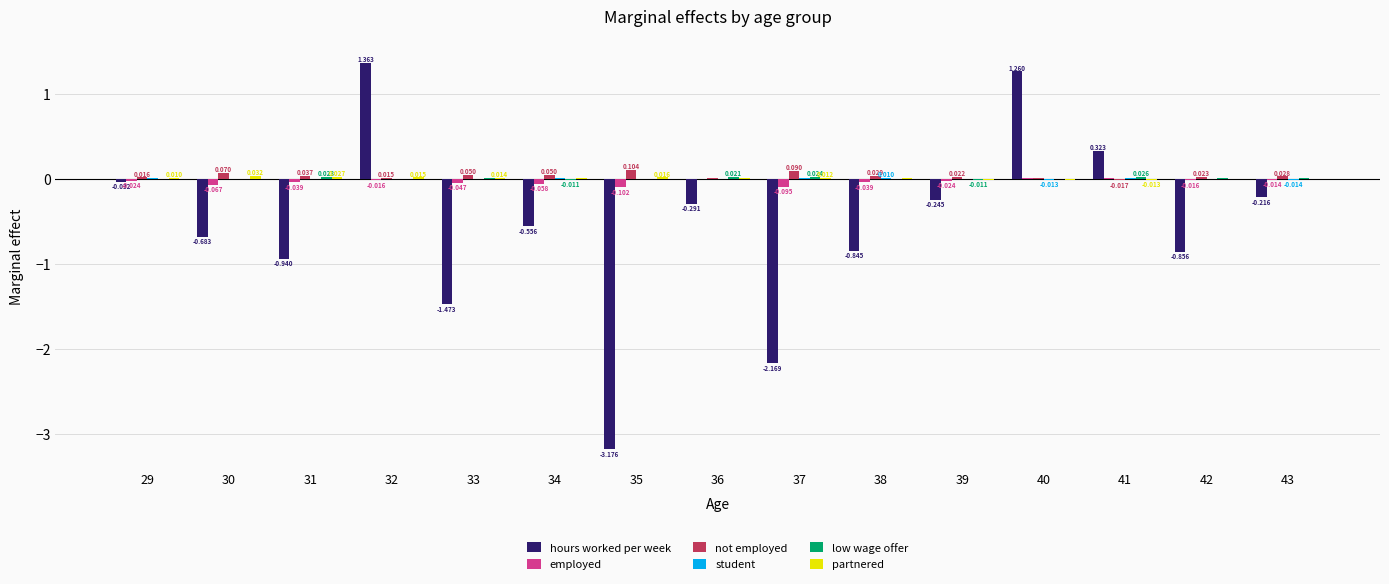

Which series changed the most between 29 and 31?

hours worked per week